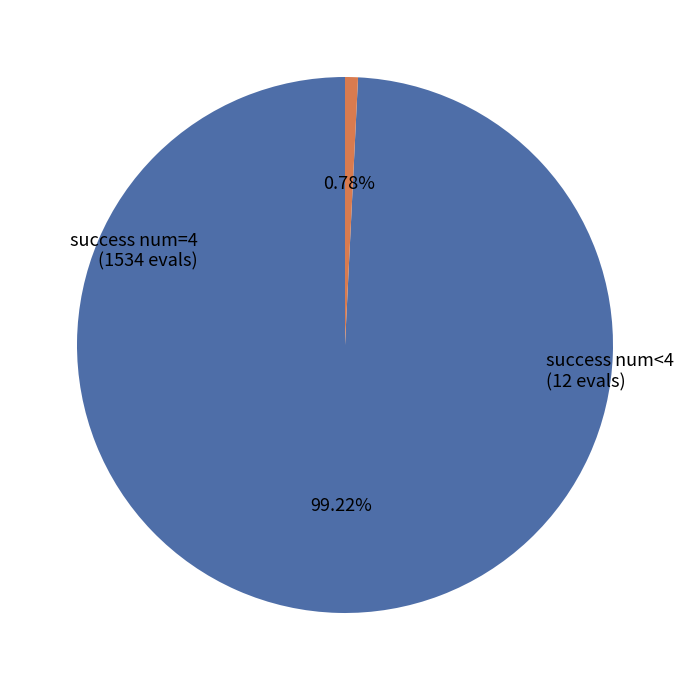

Is there any slice that represents more than half of the pie?

Yes